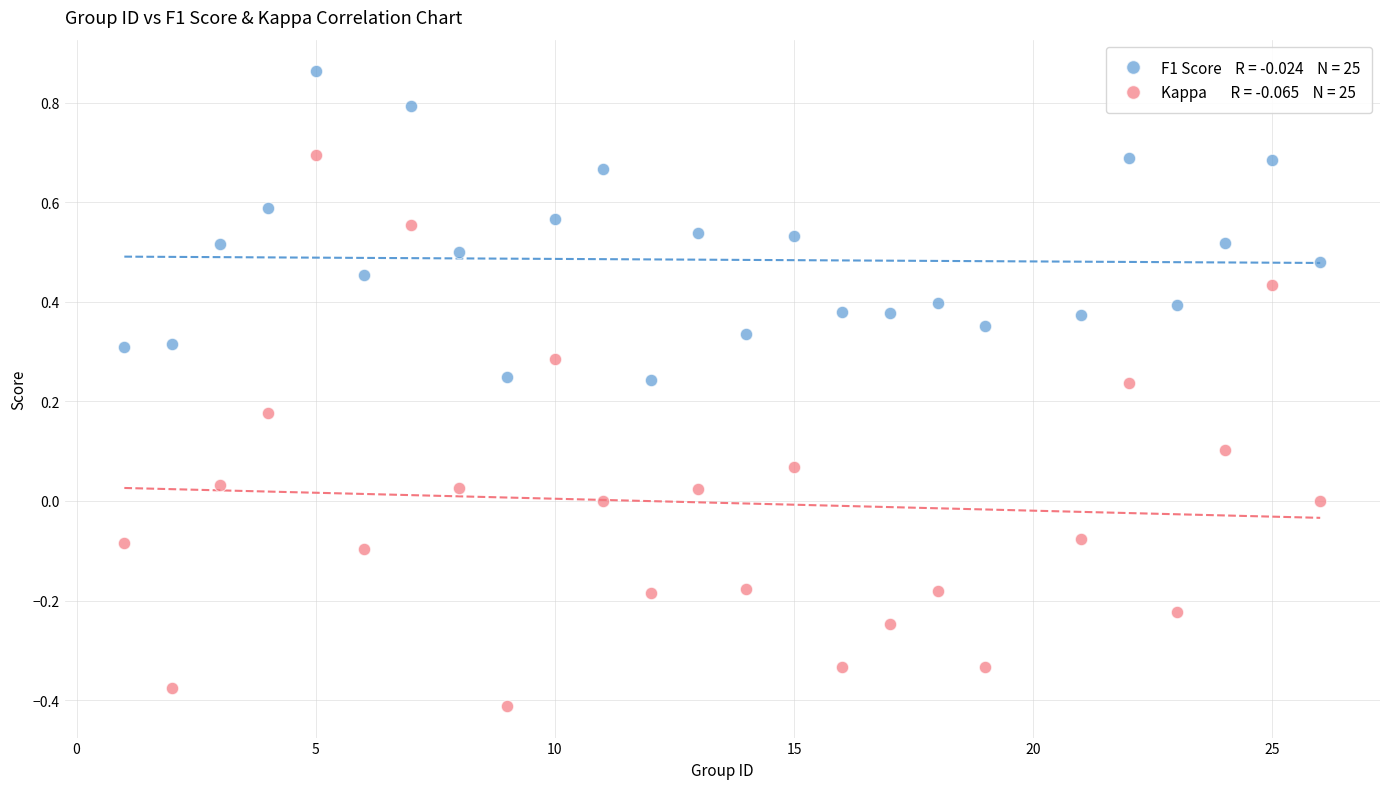

Across all data points, what is the range of Y values (max minus min)?

1.3